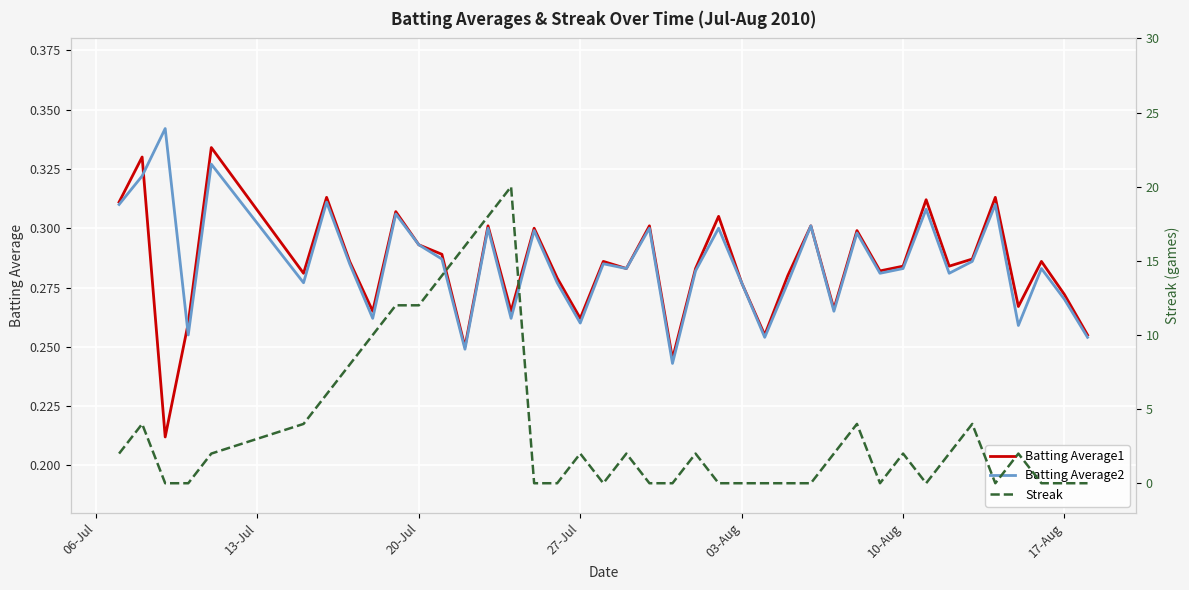

How many series are shown in this chart?

3